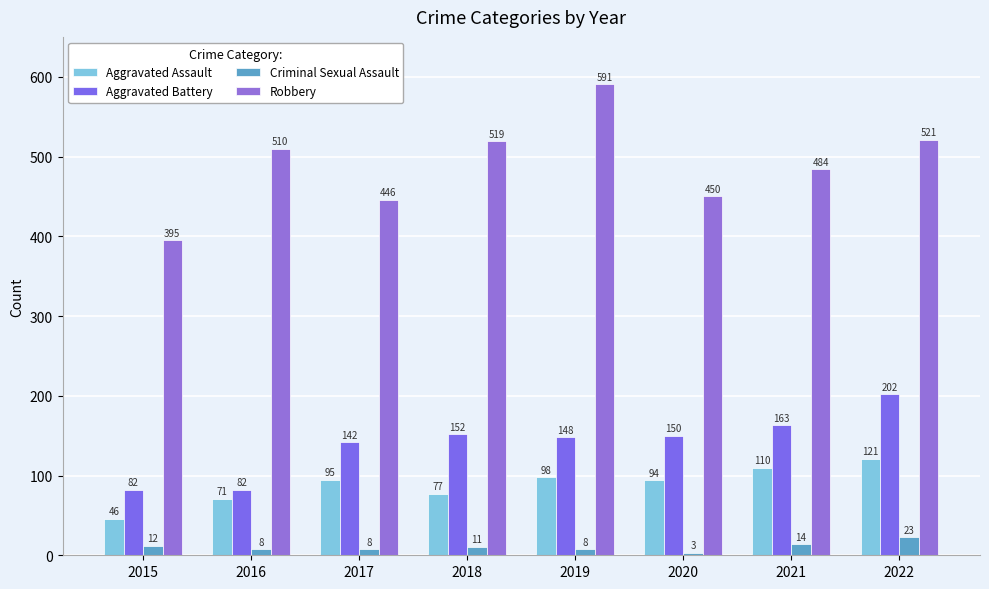

Reading left to right, extract all data points from this chart.

Aggravated Assault: 46	71	95	77	98	94	110	121
Aggravated Battery: 82	82	142	152	148	150	163	202
Criminal Sexual Assault: 12	8	8	11	8	3	14	23
Robbery: 395	510	446	519	591	450	484	521